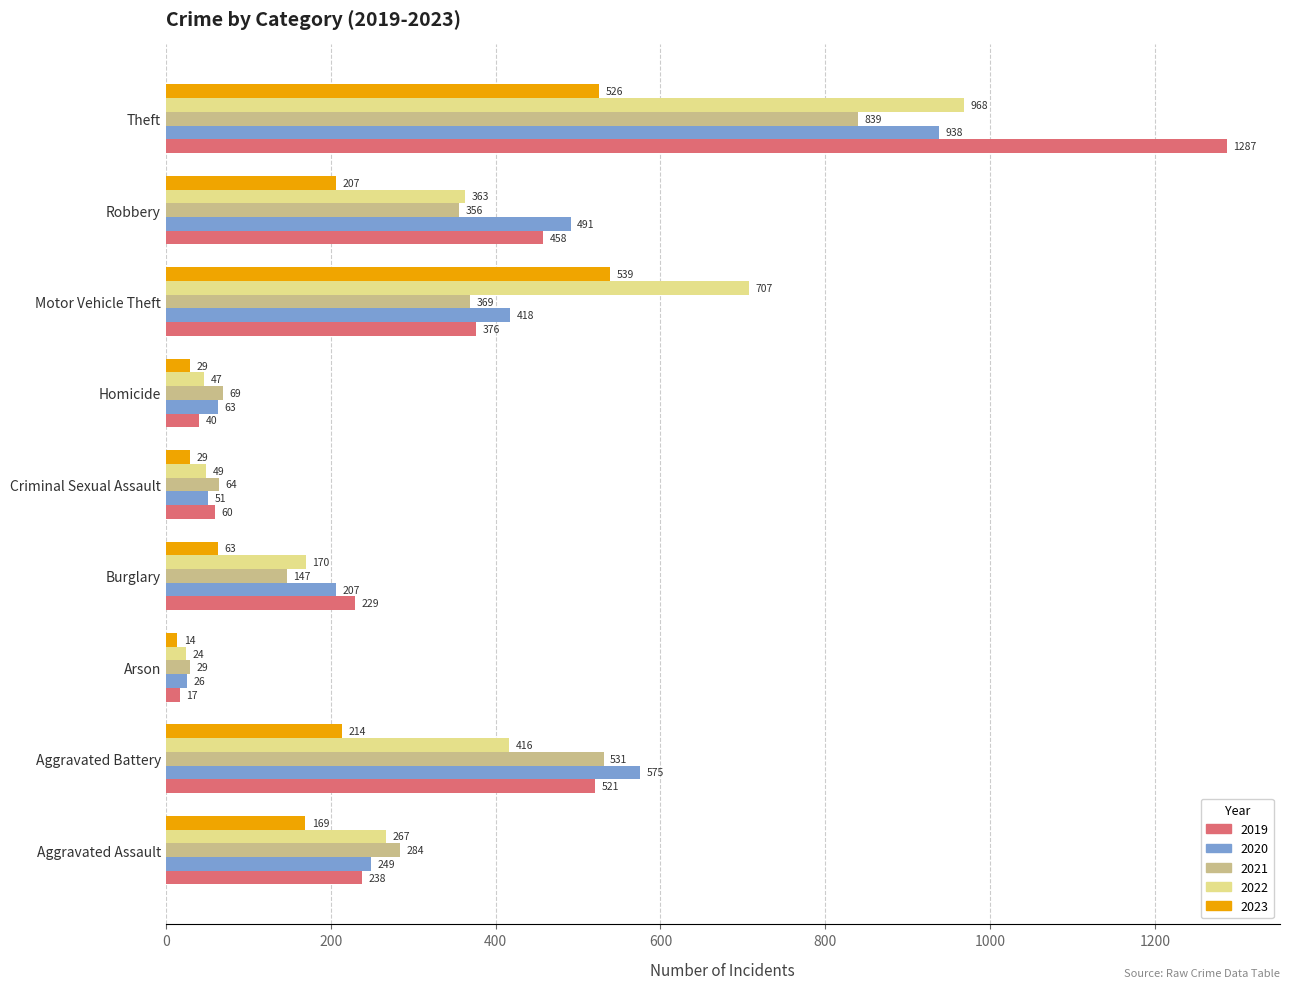

Which series has the largest range (max minus min)?

2019